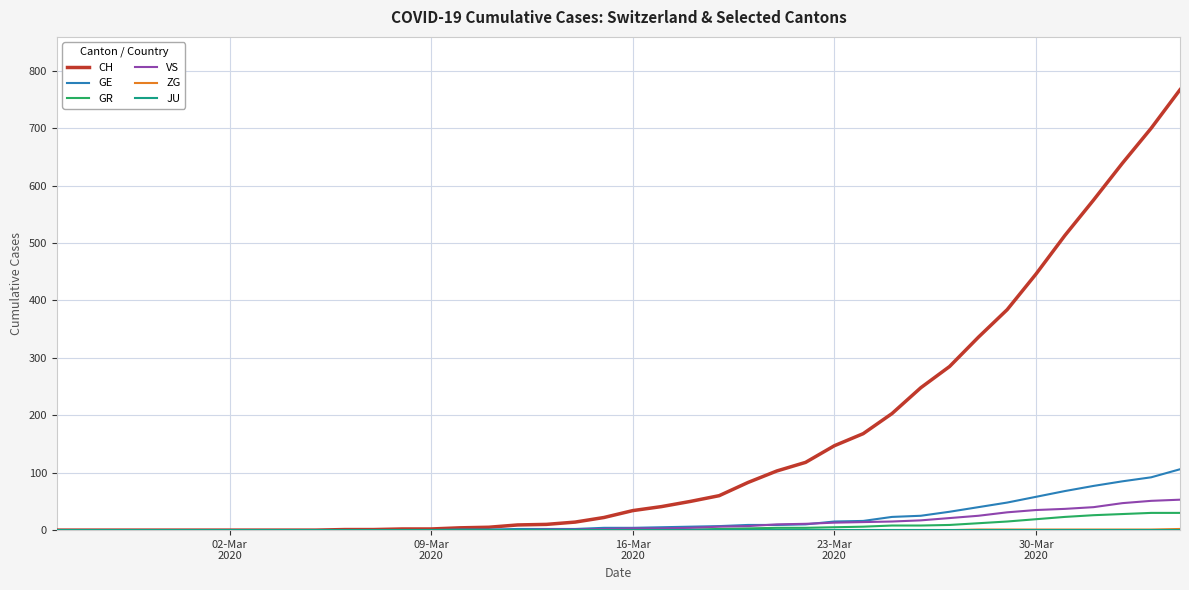

What is the greatest value displayed?

767